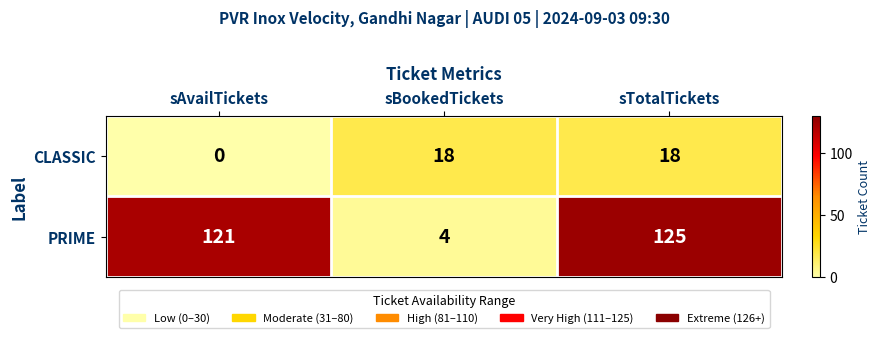

What is the approximate value of PRIME at sTotalTickets, to the nearest 5?

125